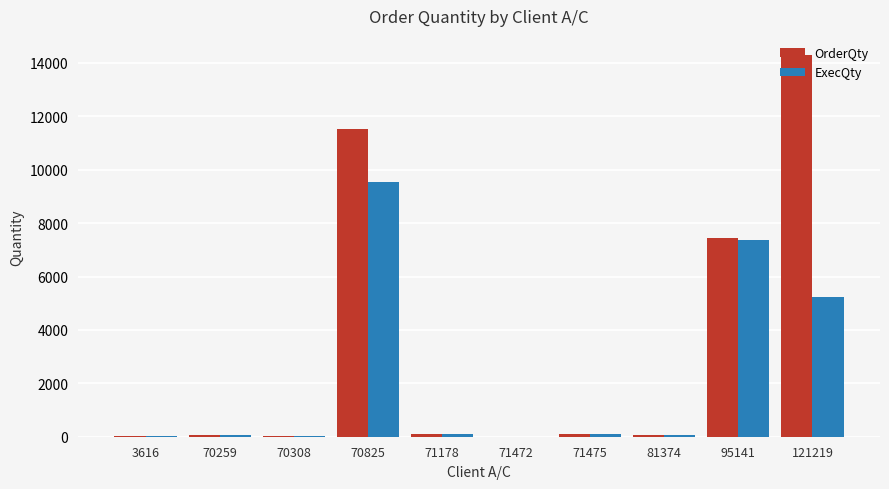

The value of ExecQty at 70825 is 15737. True or false?

False